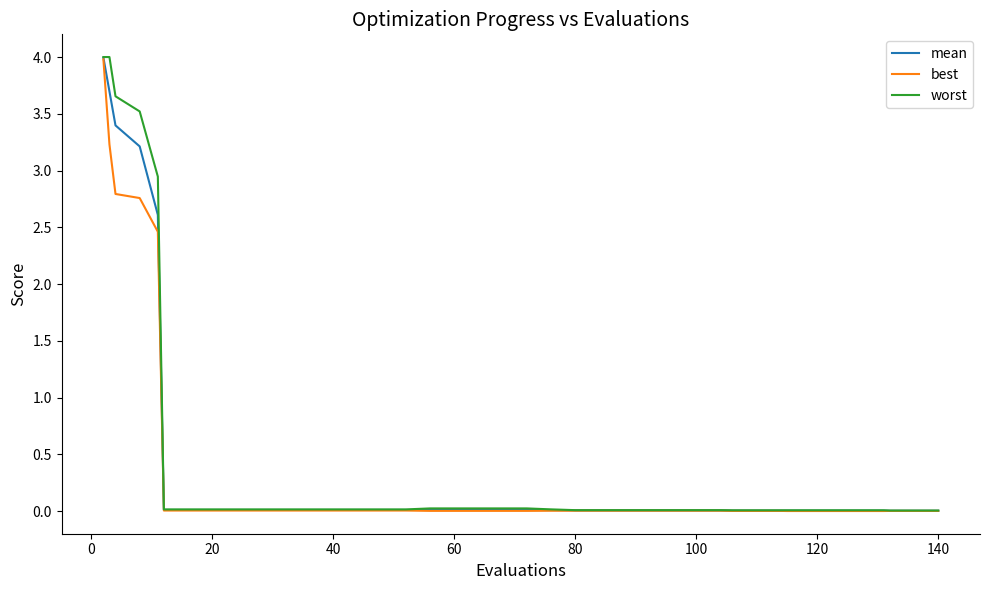

What is the greatest value displayed?

4.0